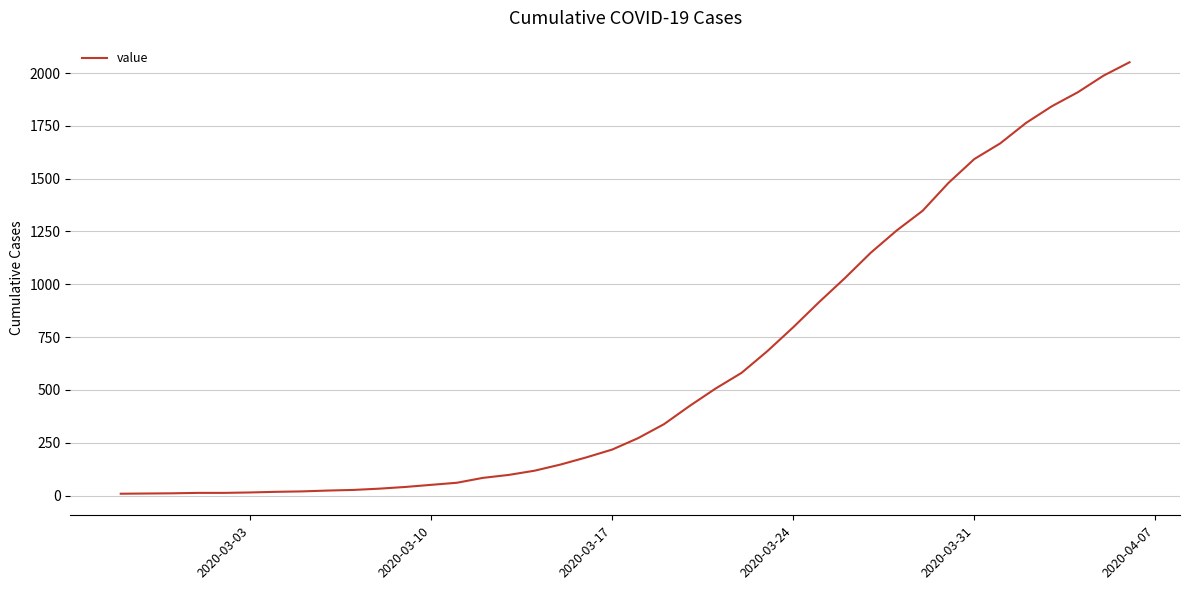

What is the difference between the maximum and minimum values?

2042